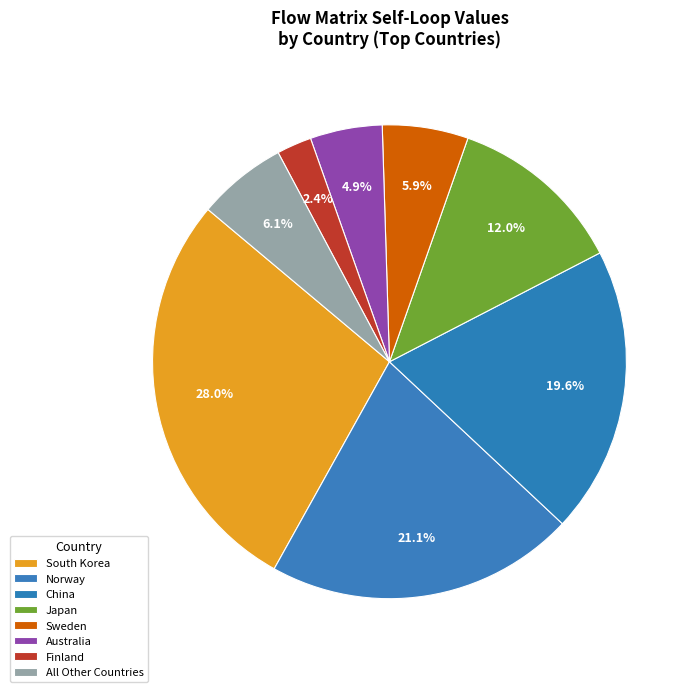

Count the number of slices in the pie.

8